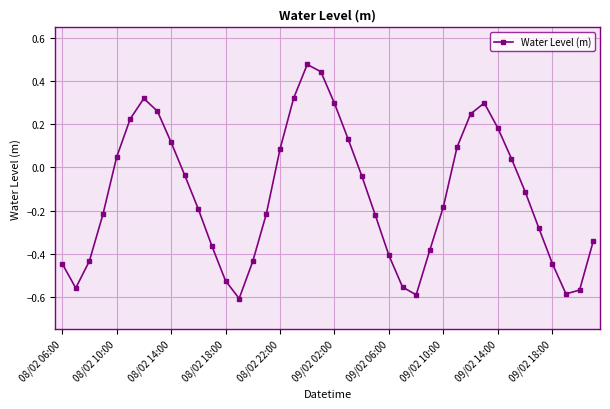

What is the difference between the second highest and minimum values?

1.1